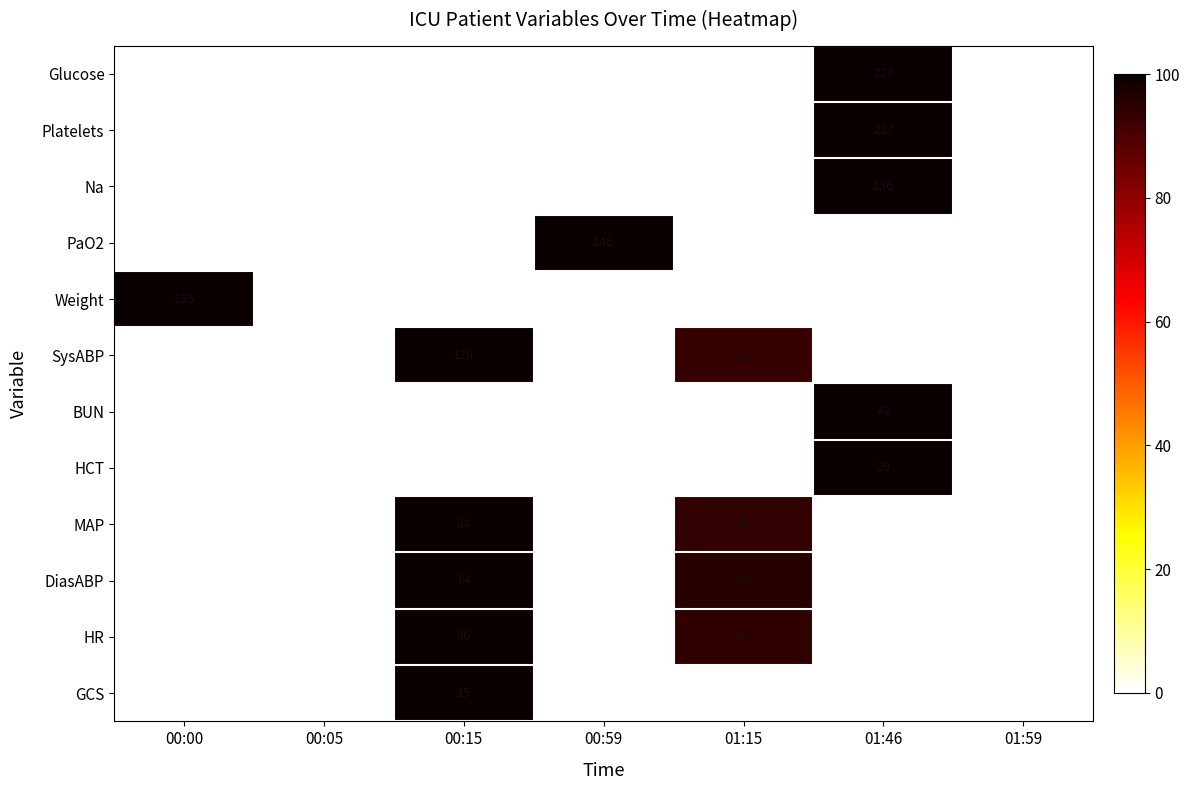

Is it true that SysABP equals 51 at 01:15?

False